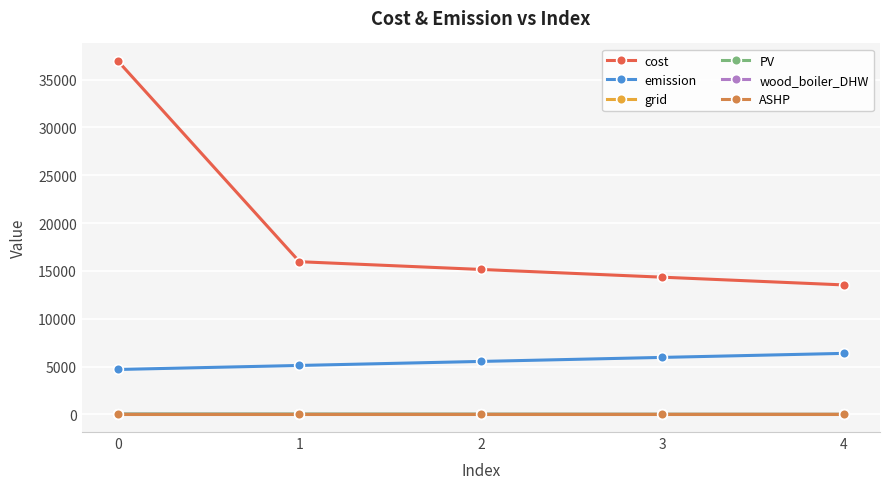

Which series changed the most between 0 and 3?

cost